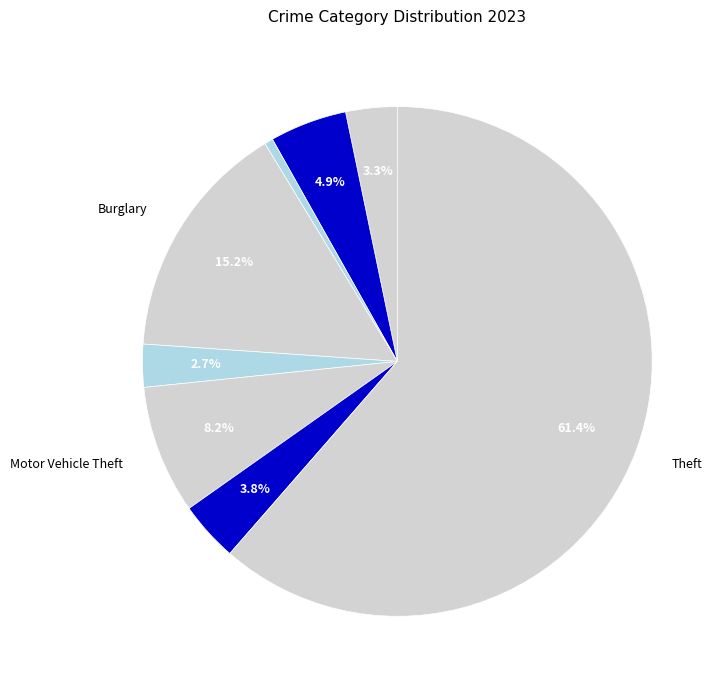

Which category has the biggest portion of the pie?

Theft